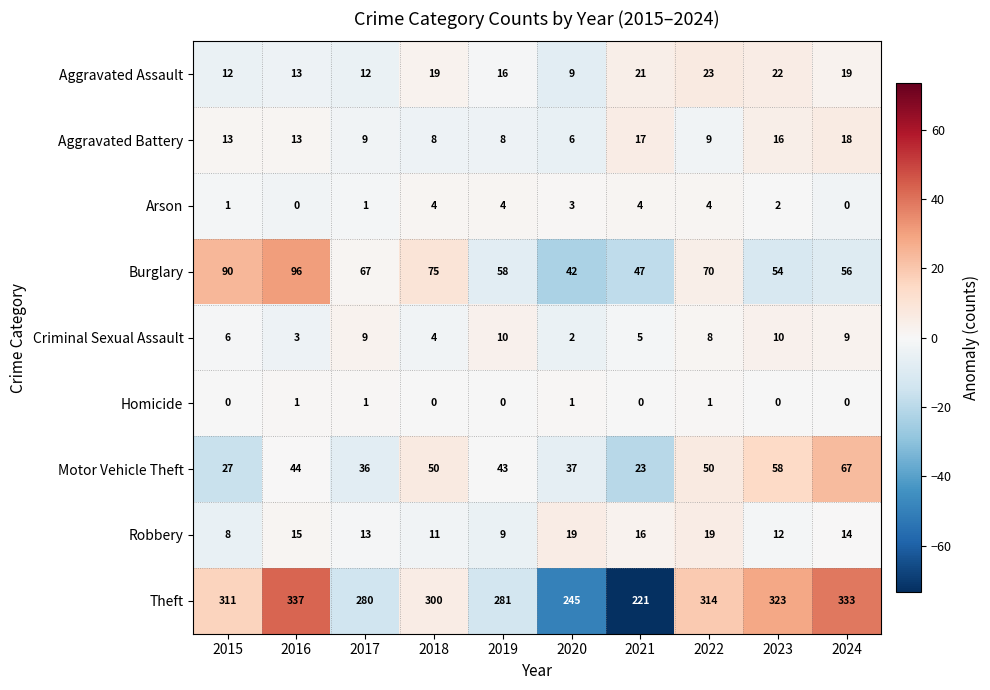

The value of Arson at 2015 is 1. True or false?

True